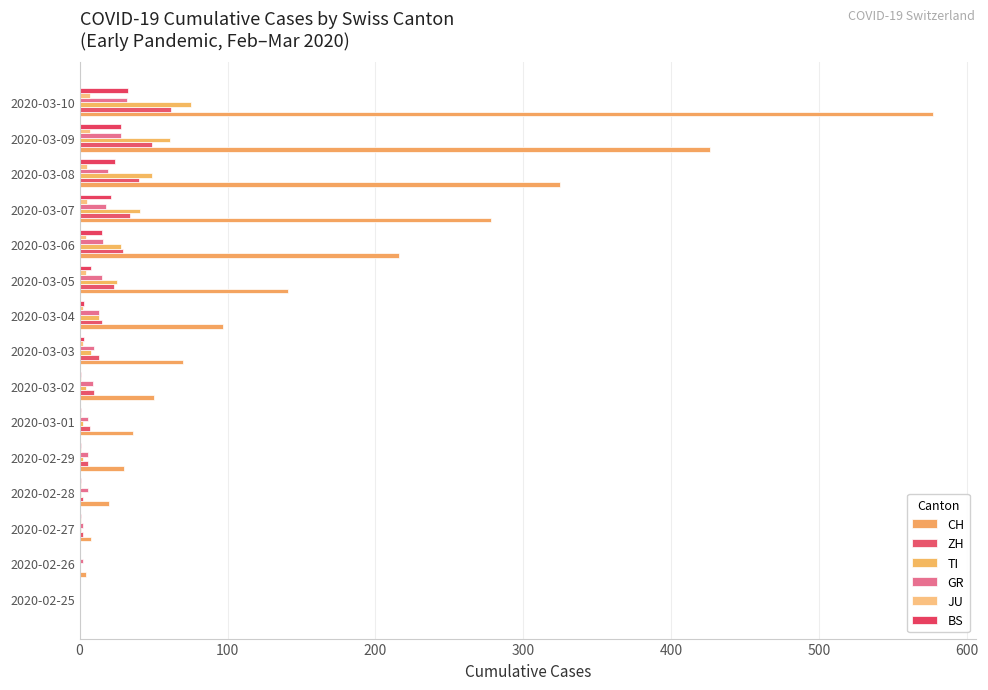

Reading right to left, transcribe all the data shown in this chart.

CH: 577	426	325	278	216	141	97	70	50	36	30	20	8	4	0
ZH: 62	49	40	34	29	23	15	13	10	7	6	2	2	0	0
TI: 75	61	49	41	28	25	13	8	4	2	2	1	1	0	0
GR: 32	28	19	18	16	15	13	10	9	6	6	6	2	2	0
JU: 7	7	5	5	4	4	2	2	1	1	1	1	1	0	0
BS: 33	28	24	21	15	8	3	3	1	1	1	1	1	0	0